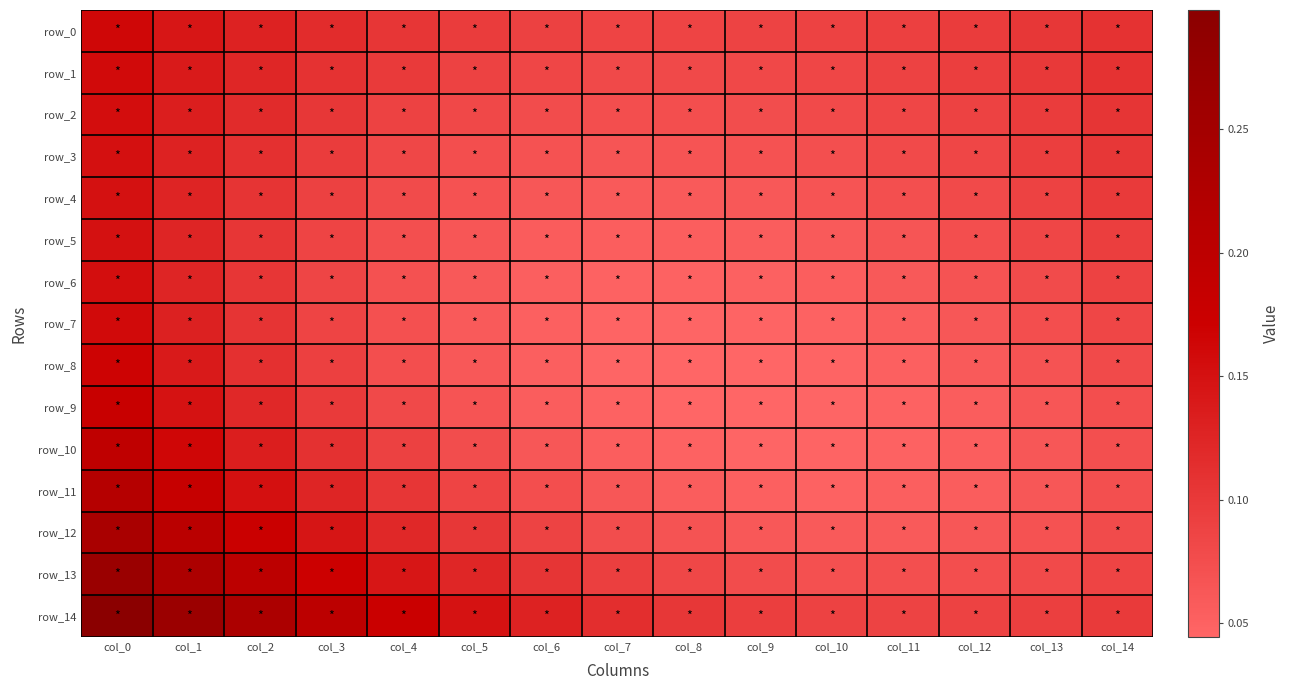

The row_12 series shows 0.0 at col_10. True or false?

False